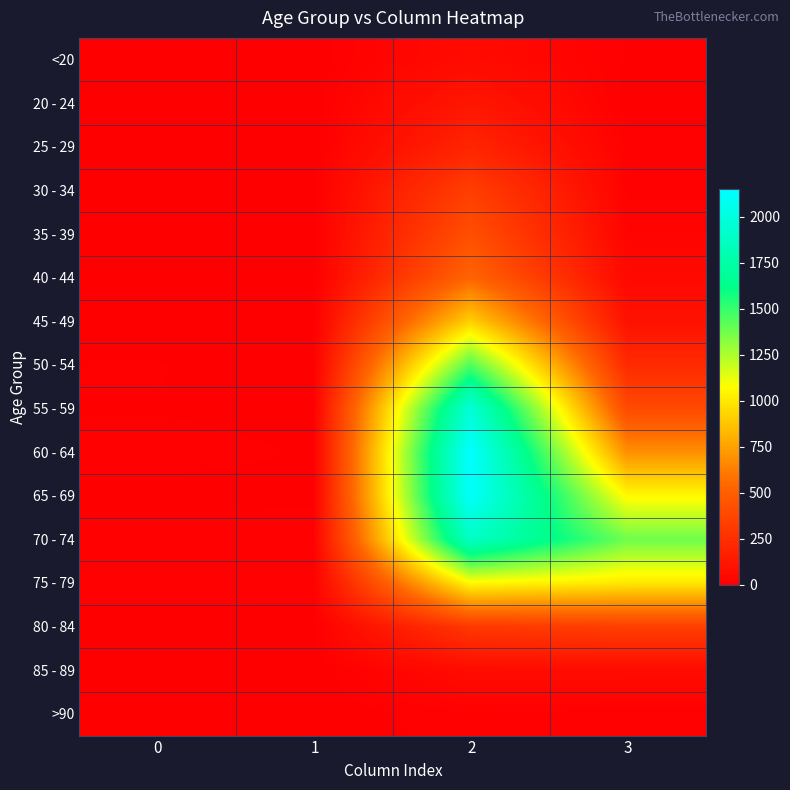

What is the difference between the highest and lowest values at 3?

1379